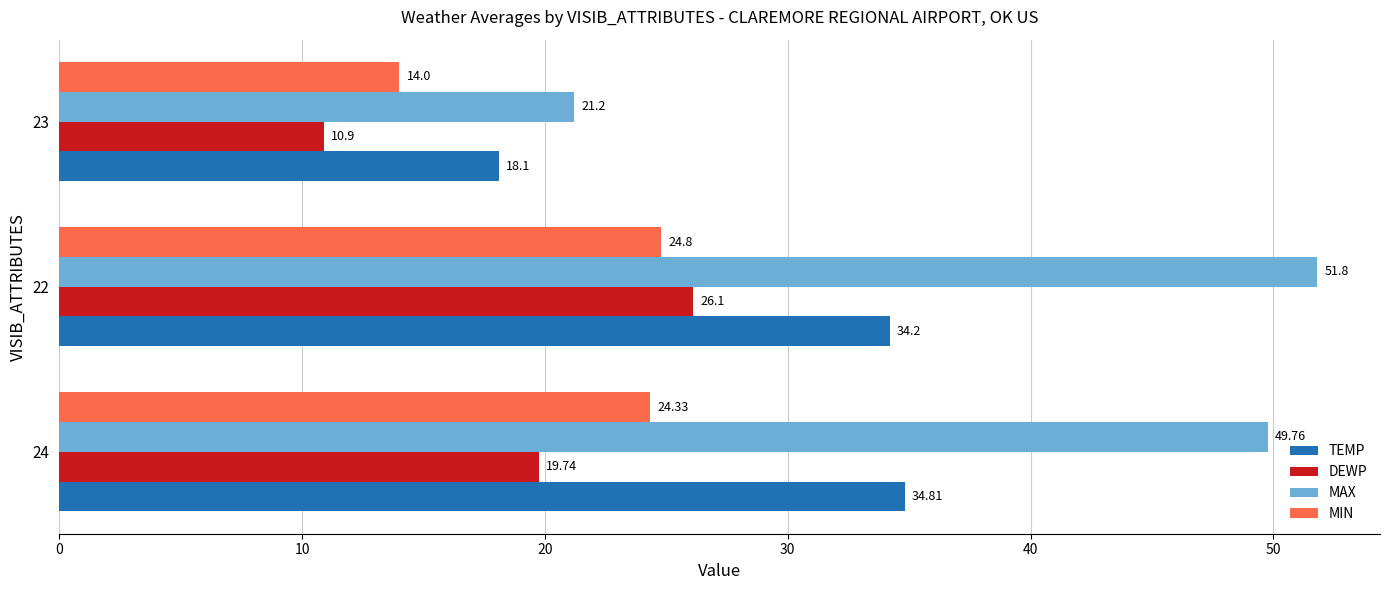

What is the average value of the MIN series?

21.0